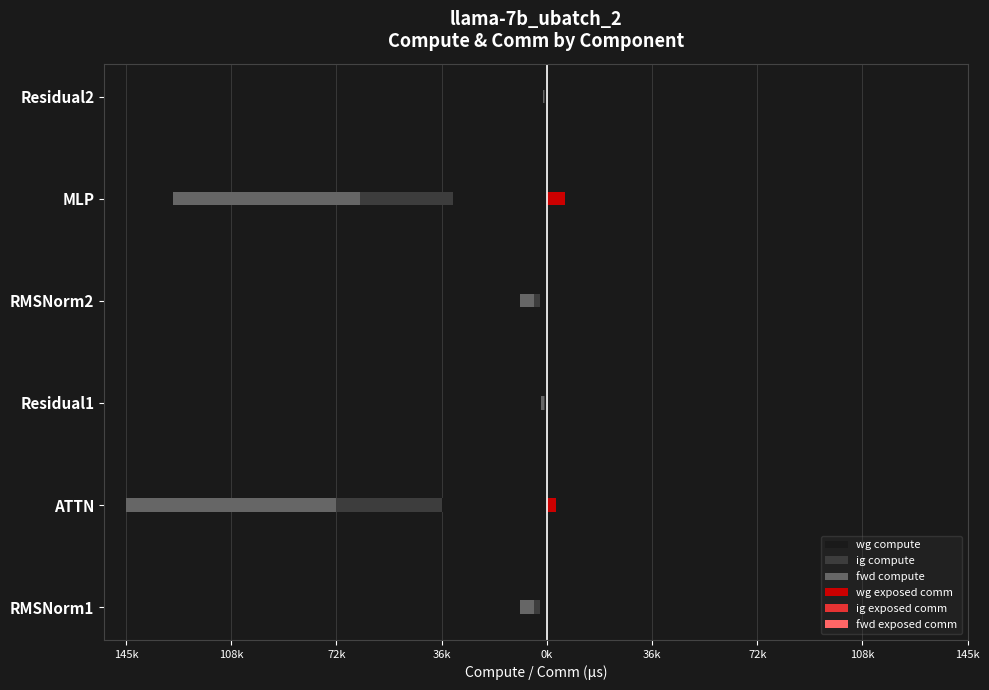

Rank the series at 36k from highest to lowest value.

ig exposed comm, fwd exposed comm, wg exposed comm, wg compute, ig compute, fwd compute